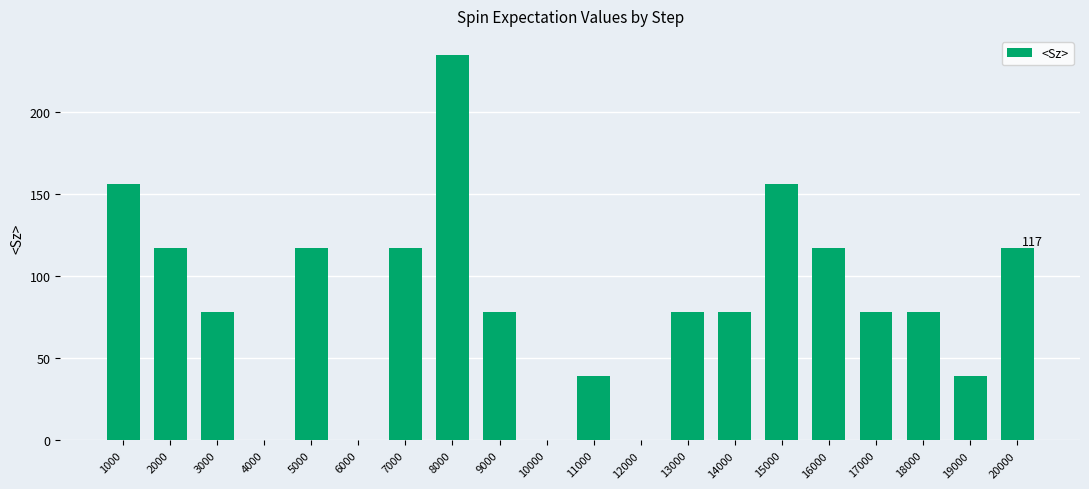

How many values exceed 78?

14